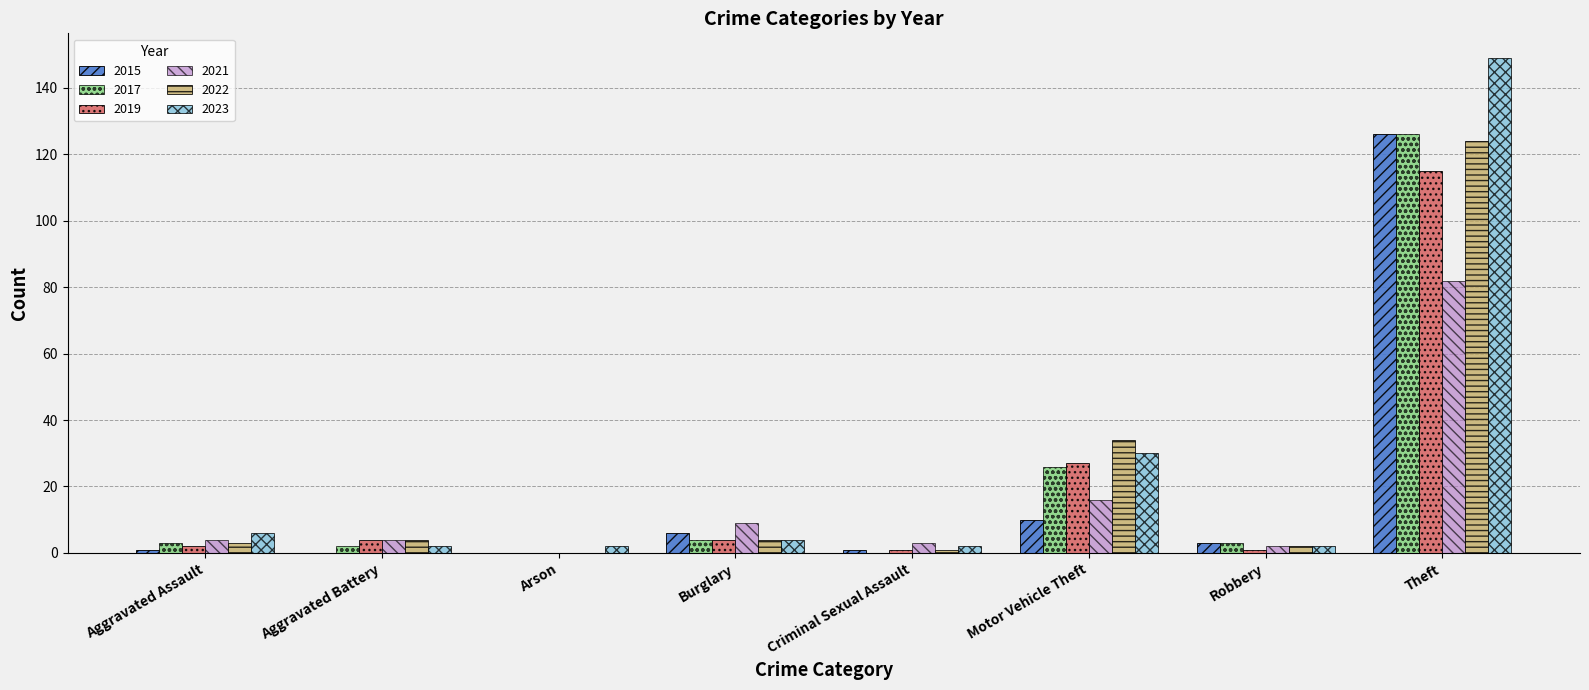

What is the sum of all 2022 values?

172